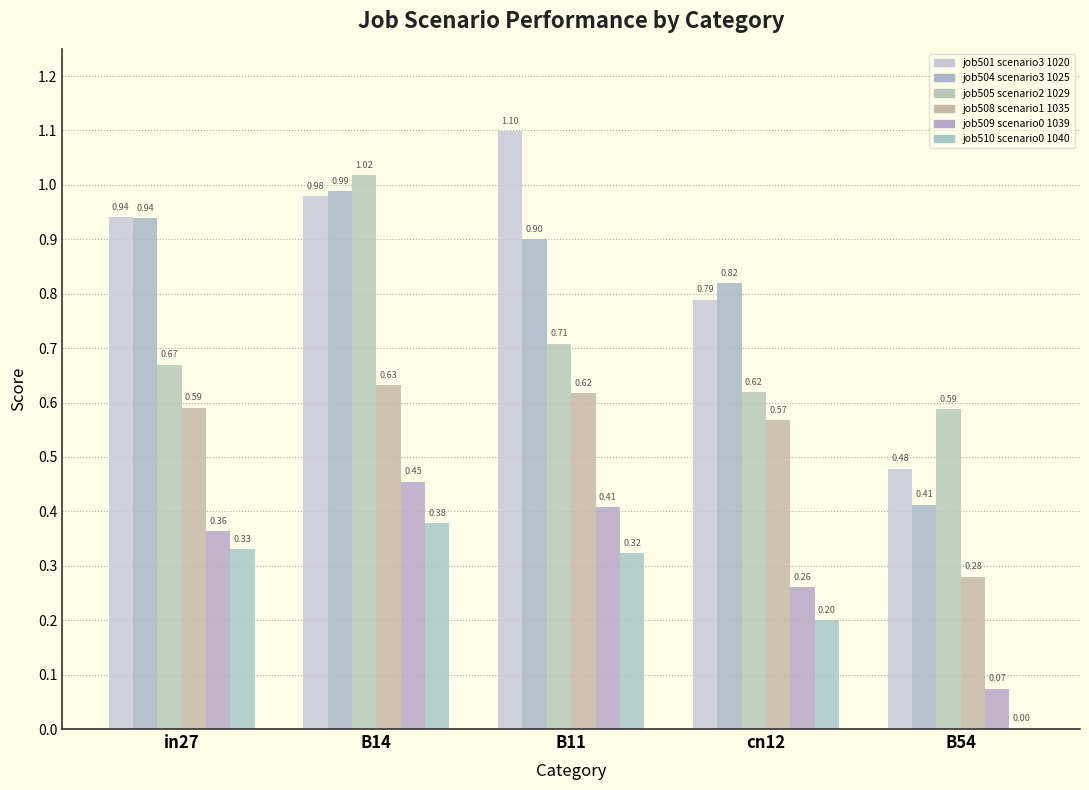

Which has a higher value, B14 or B54?

B14